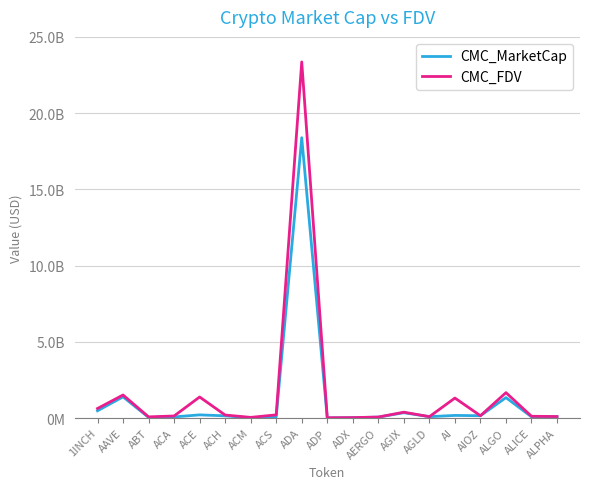

True or false: CMC_FDV and CMC_MarketCap intersect in this chart.

False